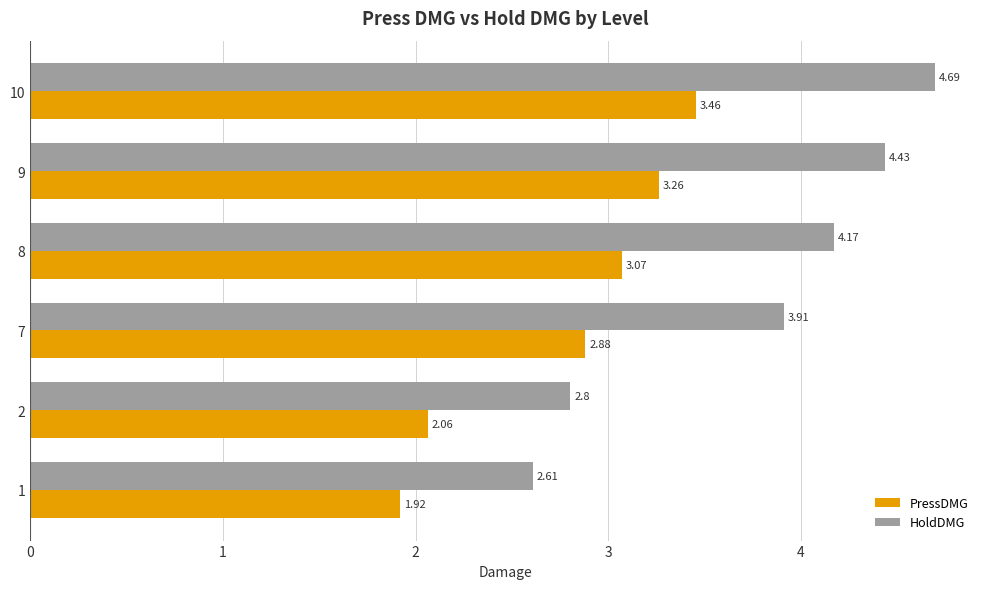

What is the difference between the maximum and minimum values in the PressDMG series?

1.5